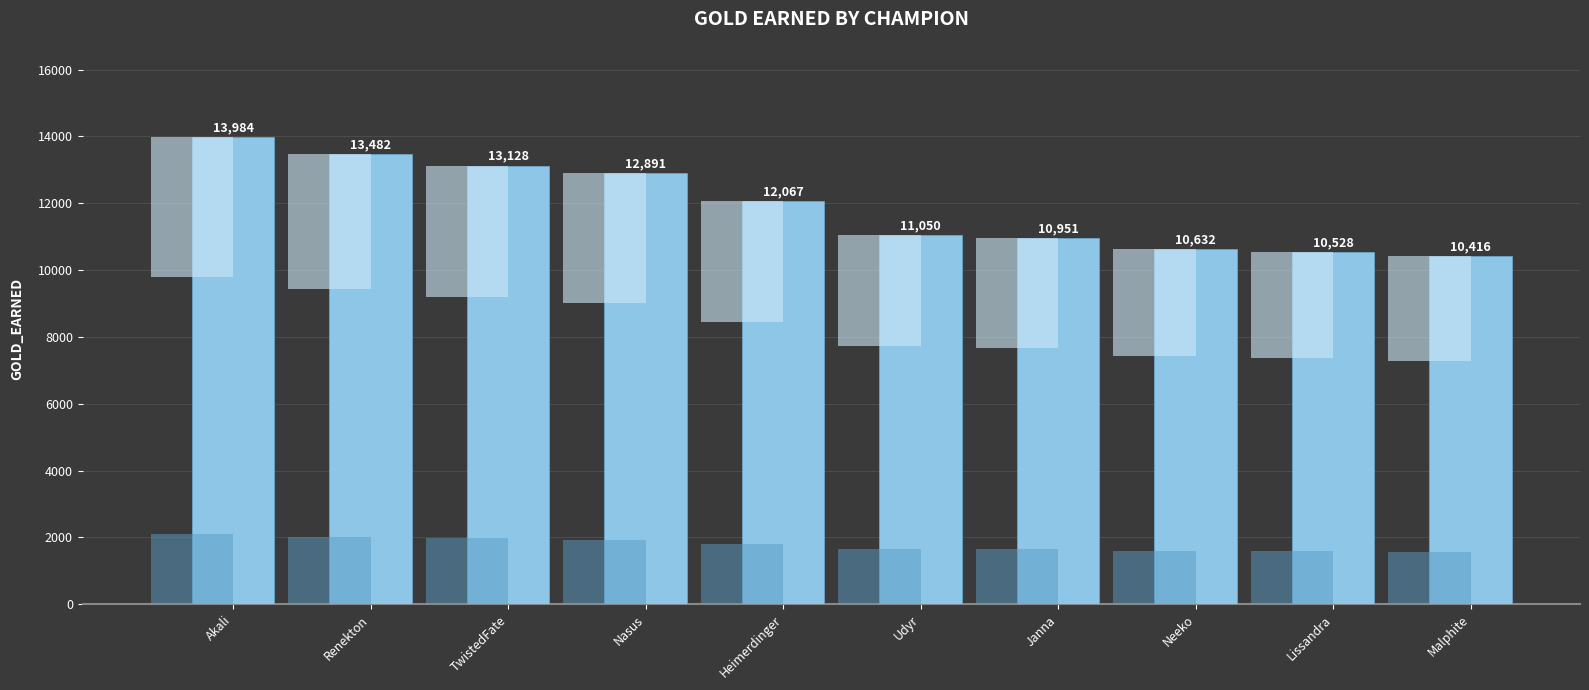

What is the ratio of the value at Janna to the value at Malphite?

1.1